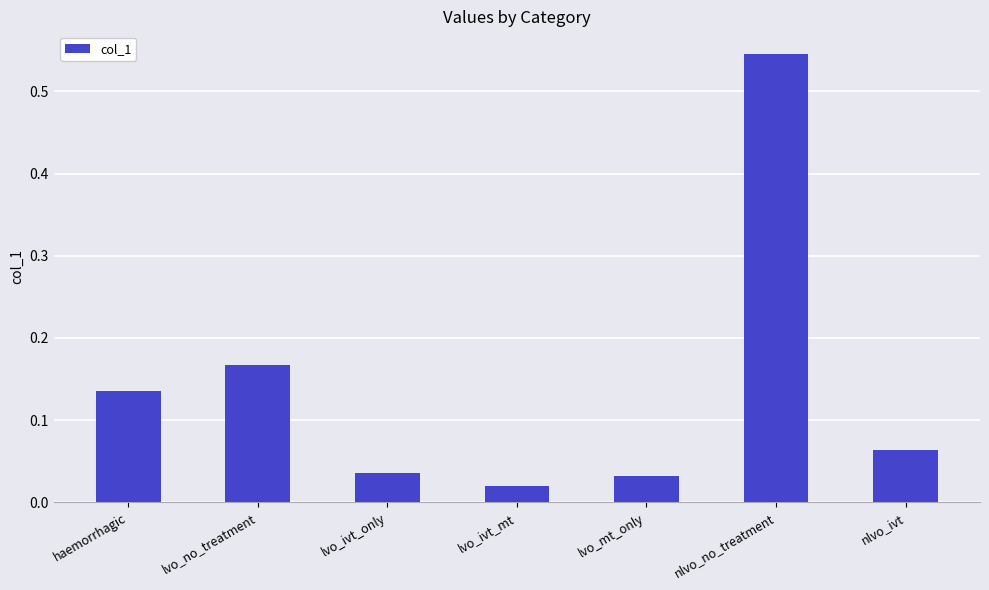

The value at nlvo_no_treatment is 0.2. True or false?

False